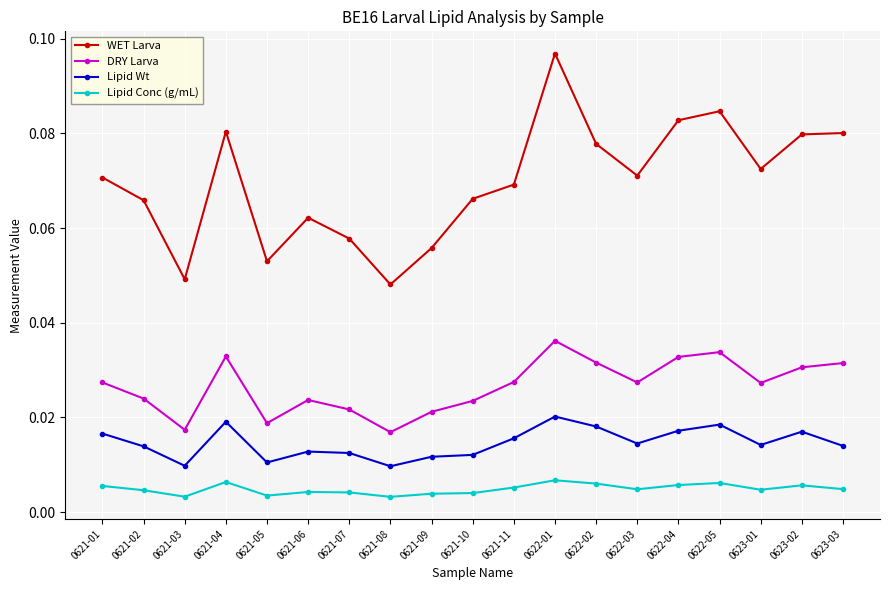

Rank the series by their maximum value, from highest to lowest.

WET Larva, DRY Larva, Lipid Wt, Lipid Conc (g/mL)